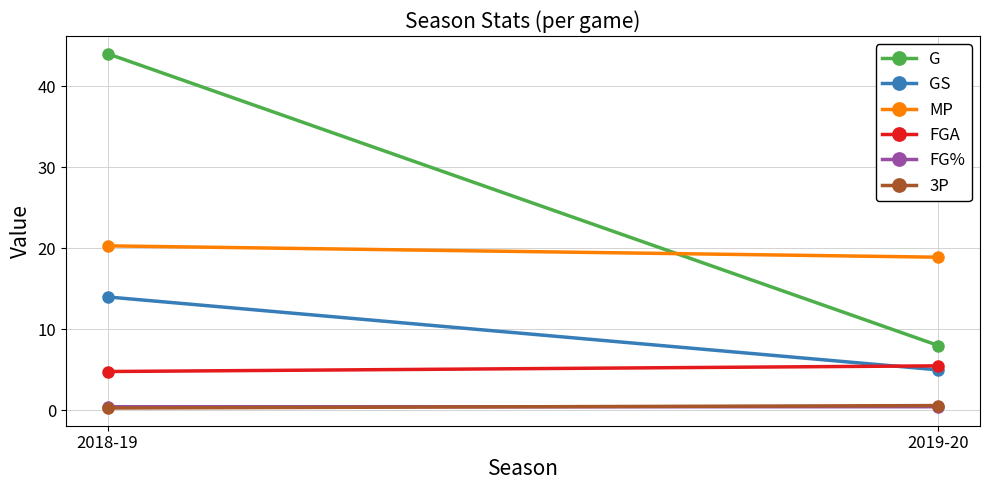

Which series has the widest spread of values?

G